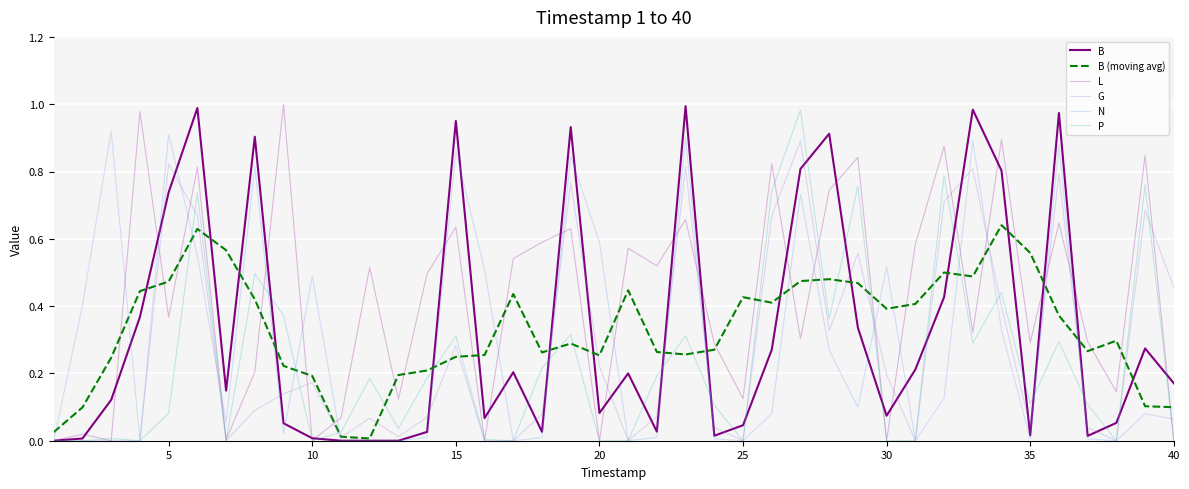

True or false: B (moving avg) has more than 2 interior local peaks.

True